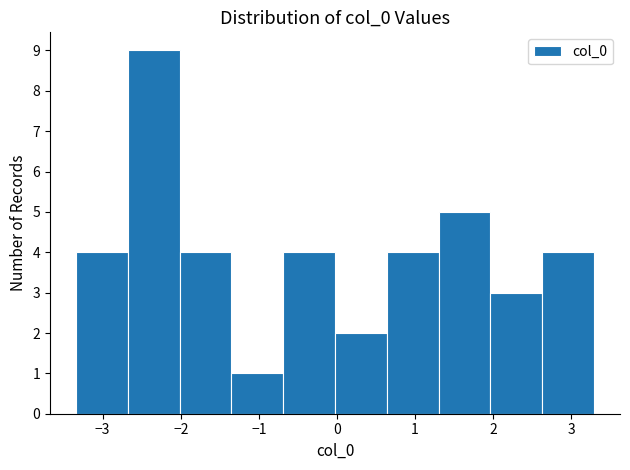

Reading left to right, transcribe this chart: for each bar, give the range it covers on the x-axis and its height. Neither the bar edges nor the heights are printed on the chart, so give them approximately, as read against the axes.

-3.3 to -2.7: 4
-2.7 to -2.0: 9
-2.0 to -1.4: 4
-1.4 to -0.7: 1
-0.7 to 0.0: 4
0.0 to 0.6: 2
0.6 to 1.3: 4
1.3 to 2.0: 5
2.0 to 2.6: 3
2.6 to 3.3: 4